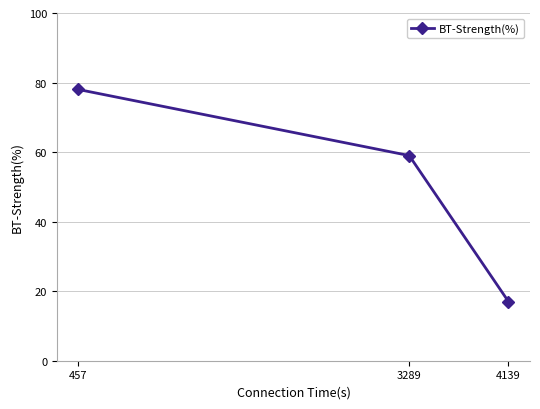

Which category has the highest value across all series?

457